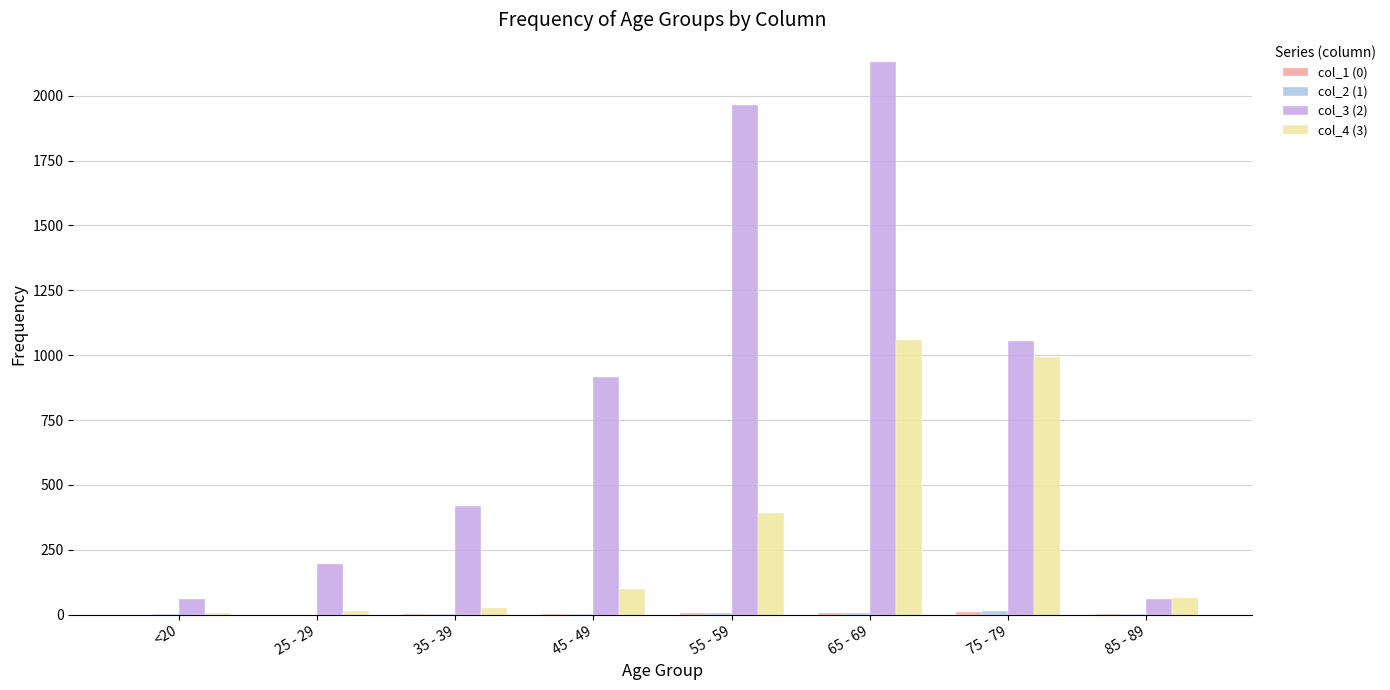

At which category is the sum across all series the highest?

65 - 69